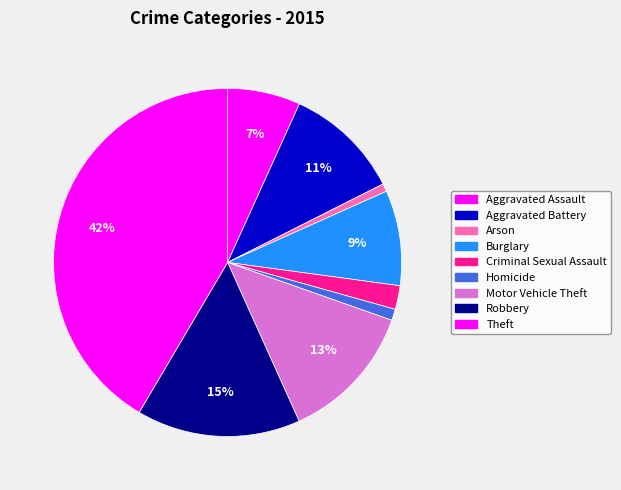

Which has a higher value, Aggravated Battery or Robbery?

Robbery